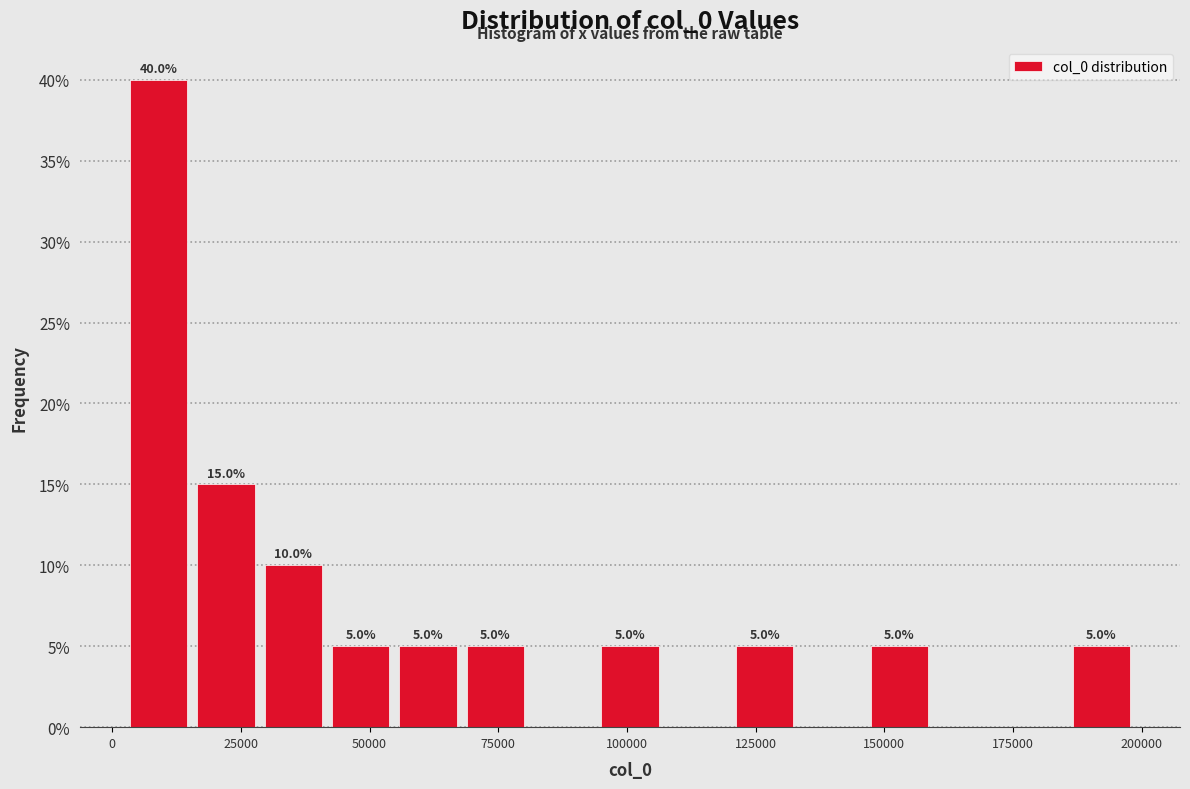

Read against the x-axis, roughly where is the centre of the tallest bar?

10000